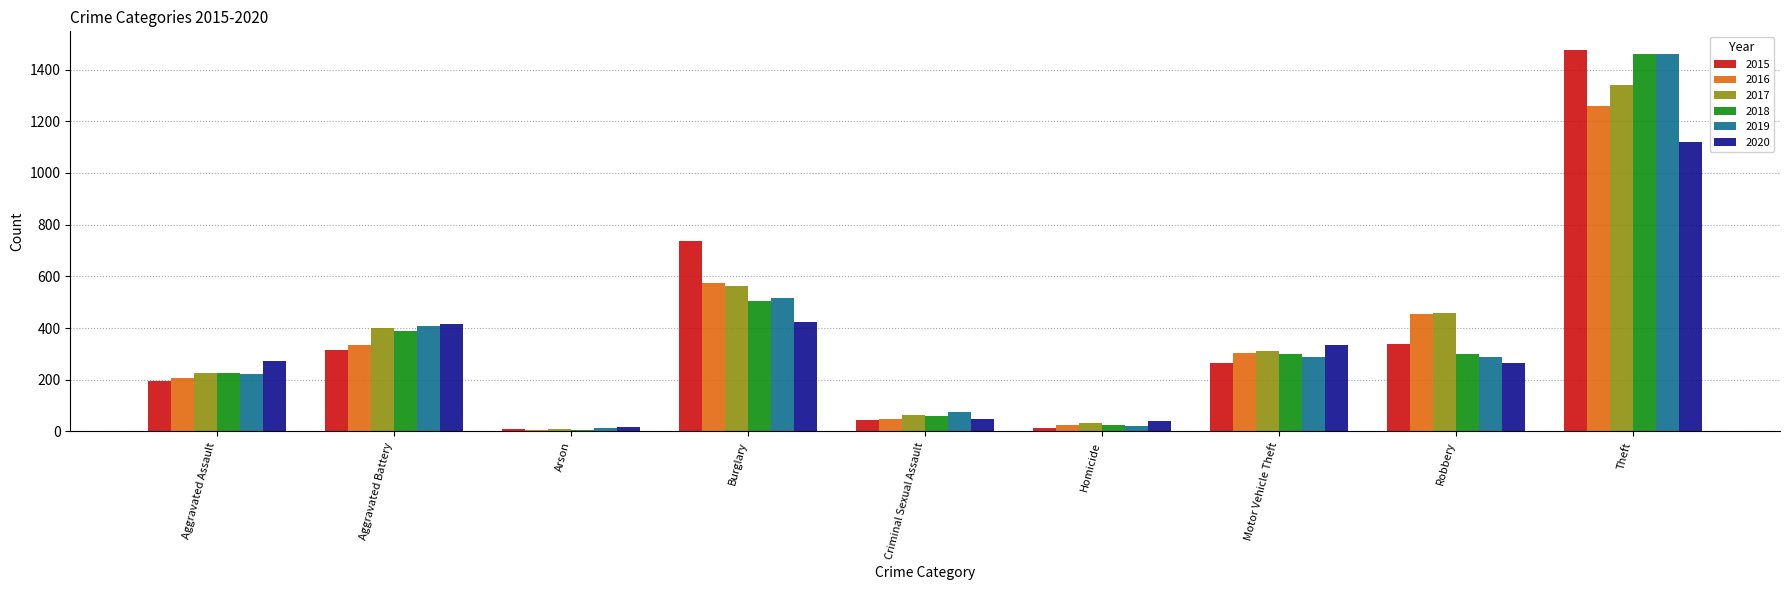

What is the value of the 2016 bar at the 1st from the left?

206